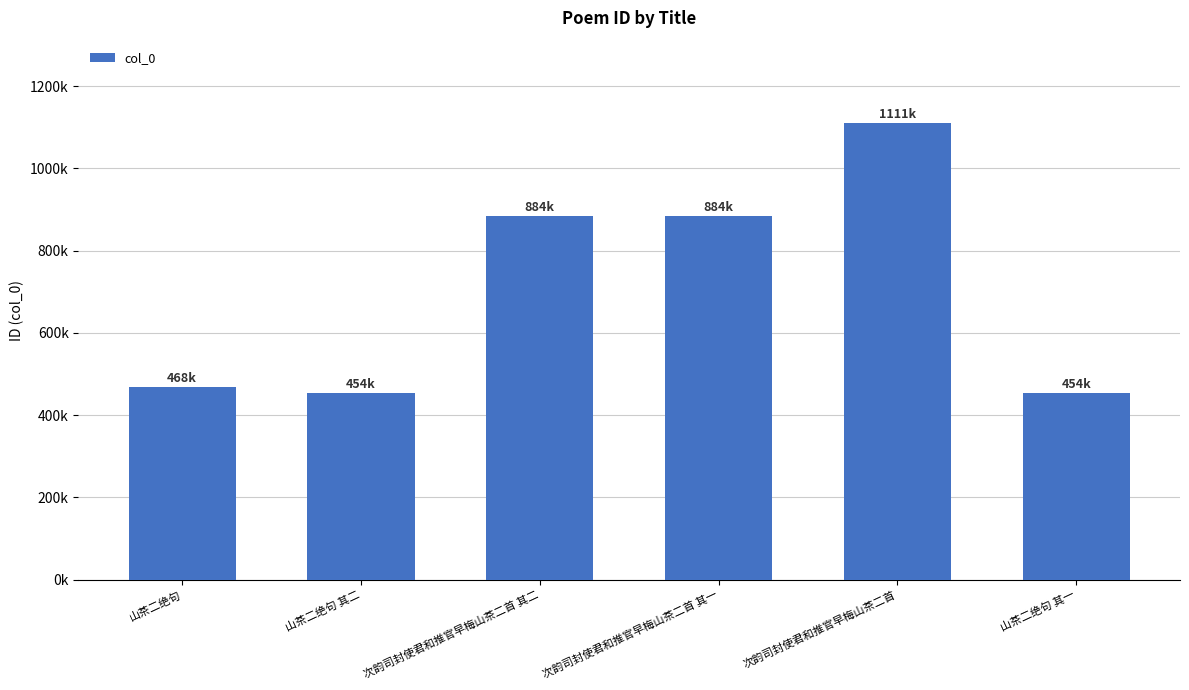

Which label corresponds to the smallest value in the chart?

山茶二绝句 其一